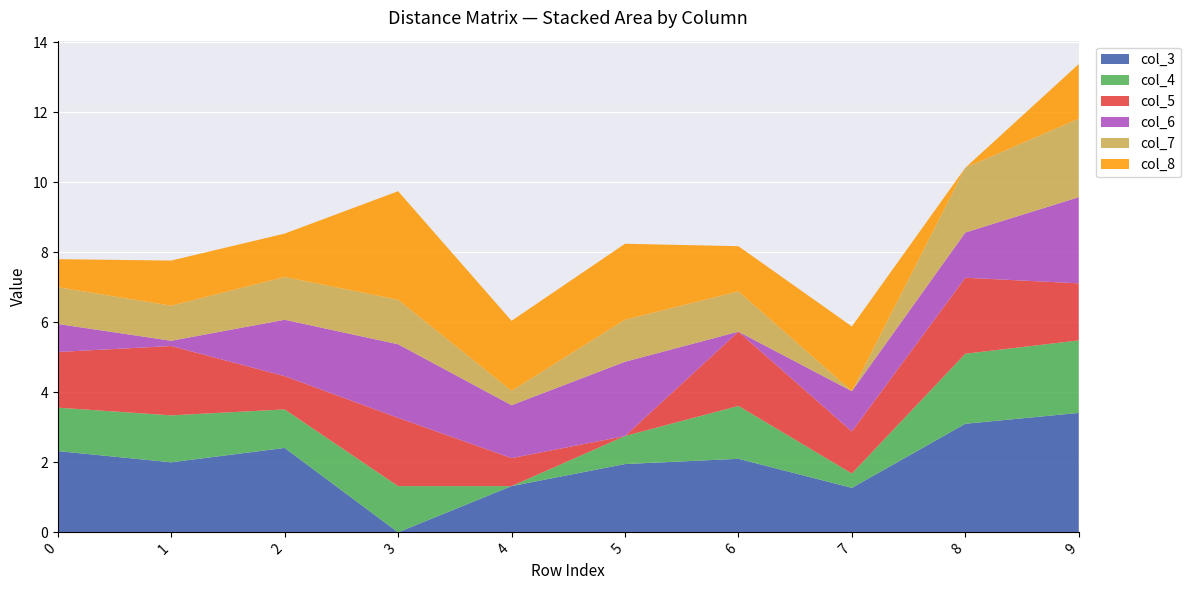

Reading left to right, transcribe all the data shown in this chart.

col_3: 0=2.3	1=2.0	2=2.4	3=0.0	4=1.3	5=1.9	6=2.1	7=1.3	8=3.1	9=3.4
col_4: 0=1.2	1=1.3	2=1.1	3=1.3	4=0.0	5=0.8	6=1.5	7=0.4	8=2.0	9=2.1
col_5: 0=1.6	1=2.0	2=0.9	3=1.9	4=0.8	5=0.0	6=2.1	7=1.2	8=2.2	9=1.6
col_6: 0=0.8	1=0.1	2=1.6	3=2.1	4=1.5	5=2.1	6=0.0	7=1.1	8=1.3	9=2.5
col_7: 0=1.1	1=1.0	2=1.2	3=1.3	4=0.4	5=1.2	6=1.1	7=0.0	8=1.9	9=2.2
col_8: 0=0.8	1=1.3	2=1.2	3=3.1	4=2.0	5=2.2	6=1.3	7=1.9	8=0.0	9=1.6